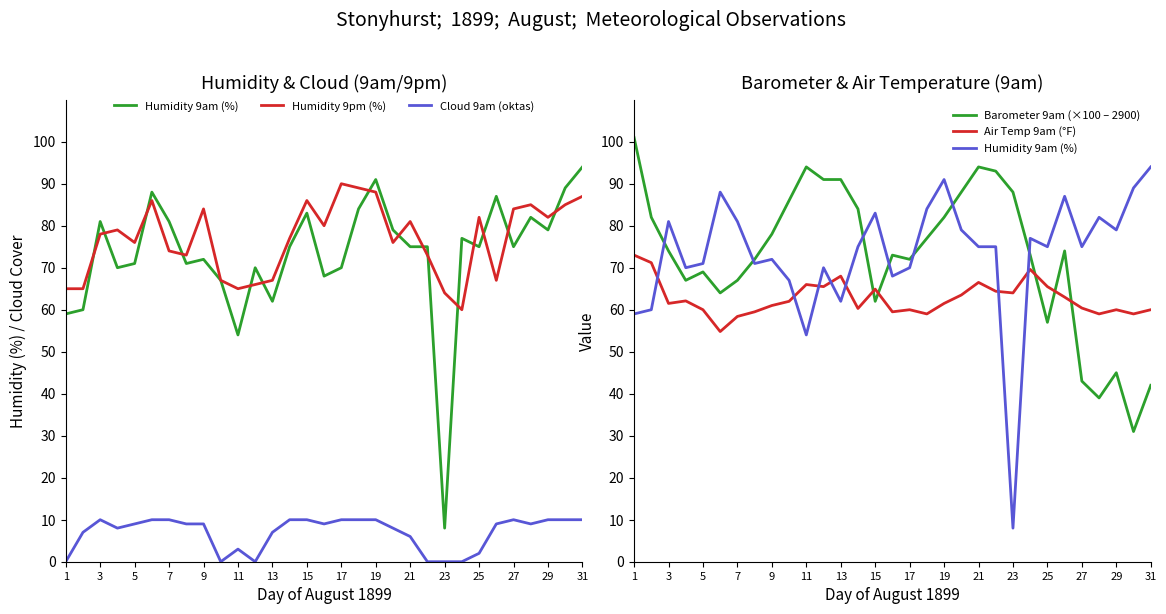

What is the lowest value of the Air Temp 9am (°F) series?

54.8